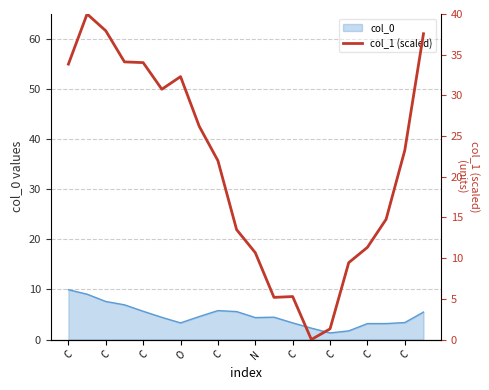

The chart shows a value of 20.0 at O. True or false?

False